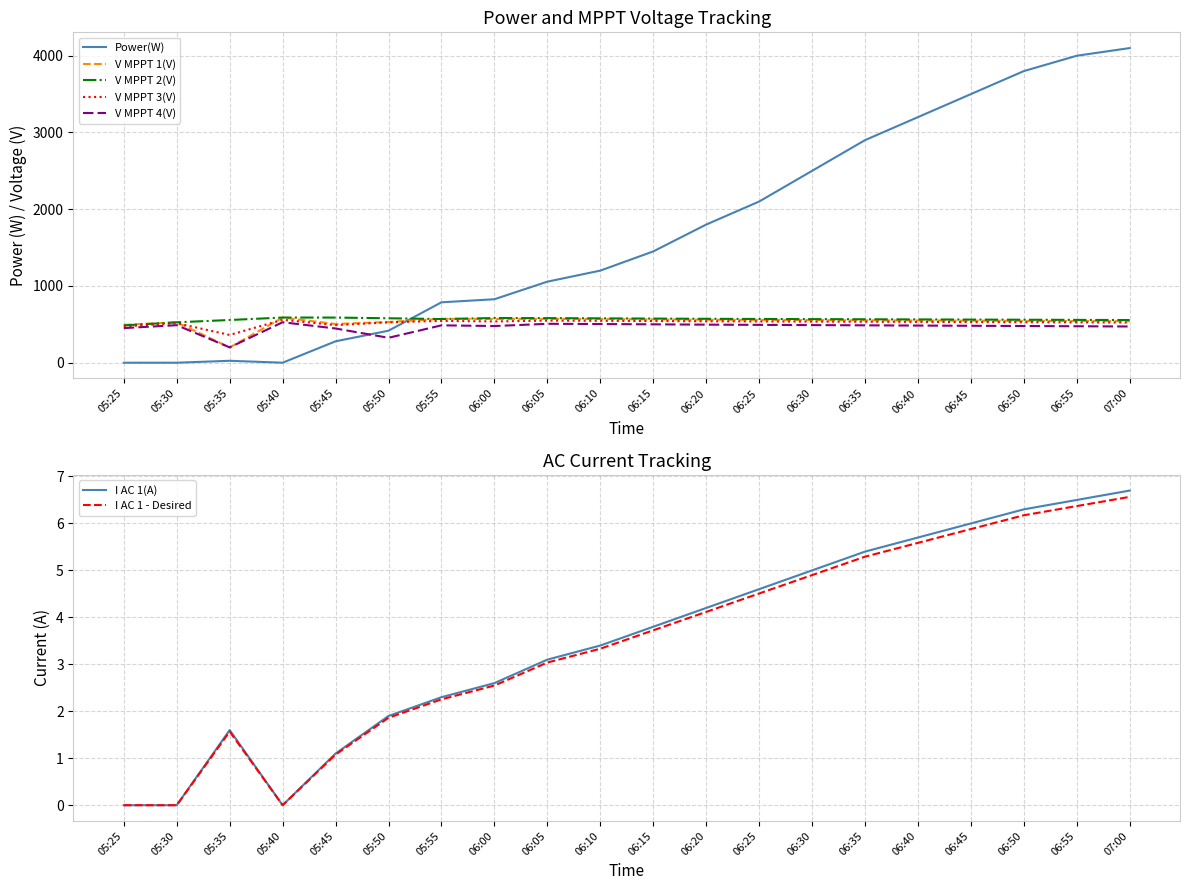

At how many categories does at least one series exceed 2295?

7